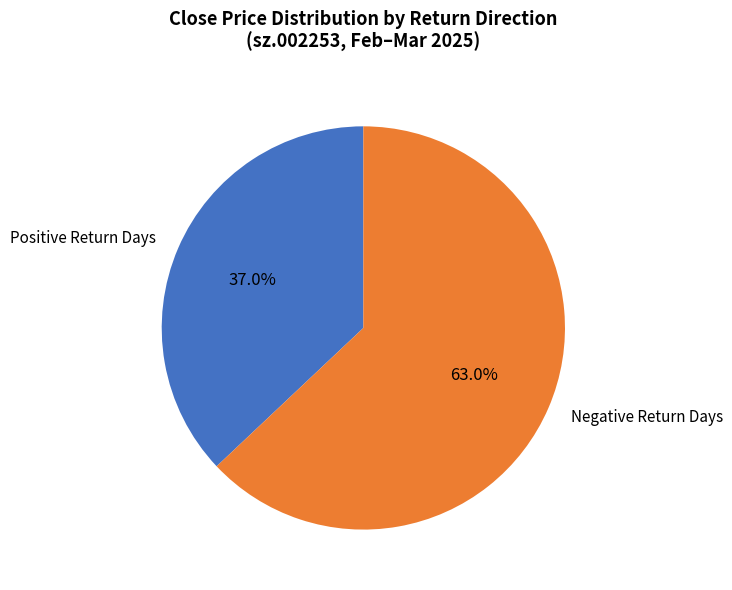

Between Positive Return Days and Negative Return Days, which is larger?

Negative Return Days